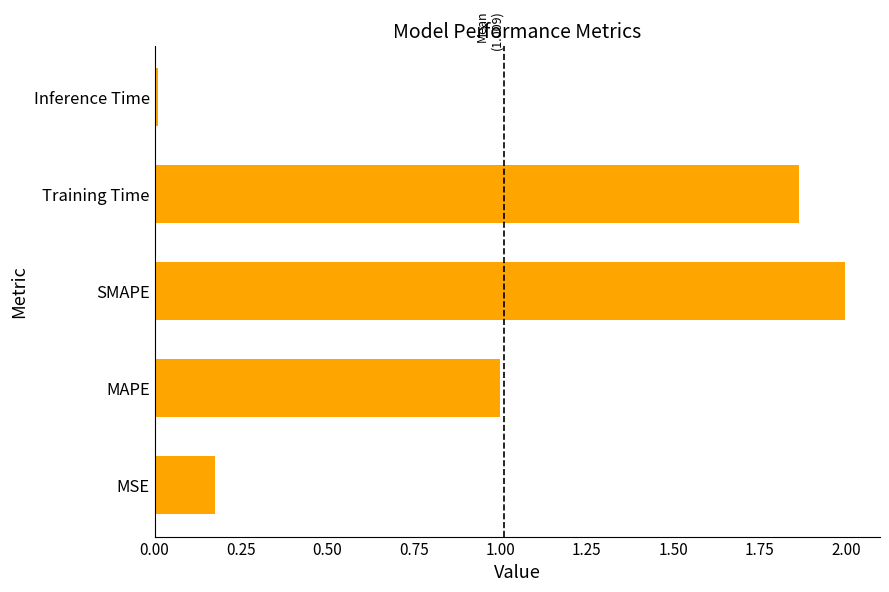

List the labels in order of value, largest first.

SMAPE, Training Time, MAPE, MSE, Inference Time